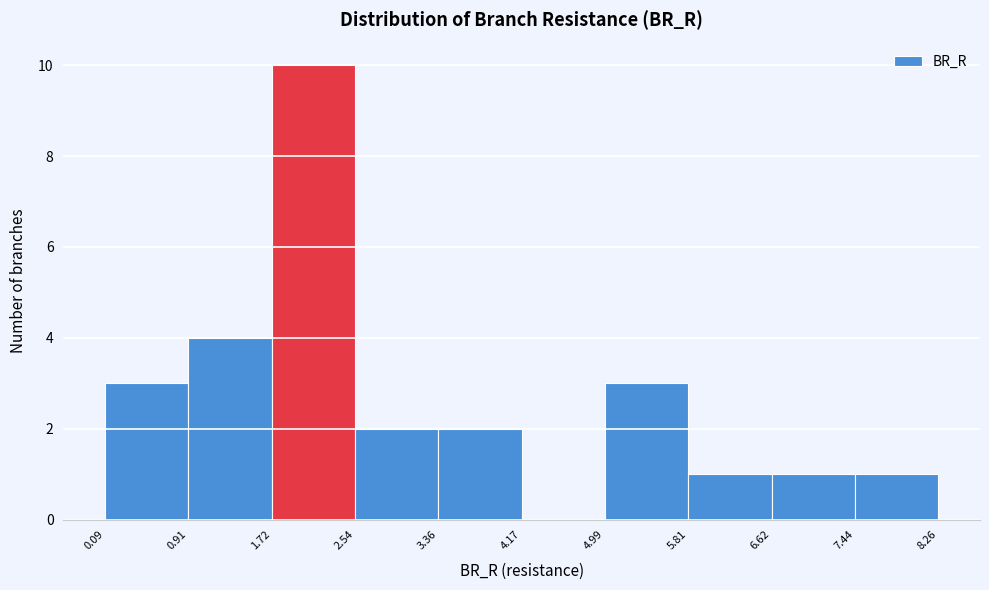

Reading left to right, list every bar in this chart as the range it spans on the x-axis followed by its height. The values are not printed on the chart, so give them approximately, as read against the axis.

0.09 to 0.91: 3
0.91 to 1.72: 4
1.72 to 2.54: 10
2.54 to 3.36: 2
3.36 to 4.17: 2
4.17 to 4.99: 0
4.99 to 5.81: 3
5.81 to 6.62: 1
6.62 to 7.44: 1
7.44 to 8.26: 1